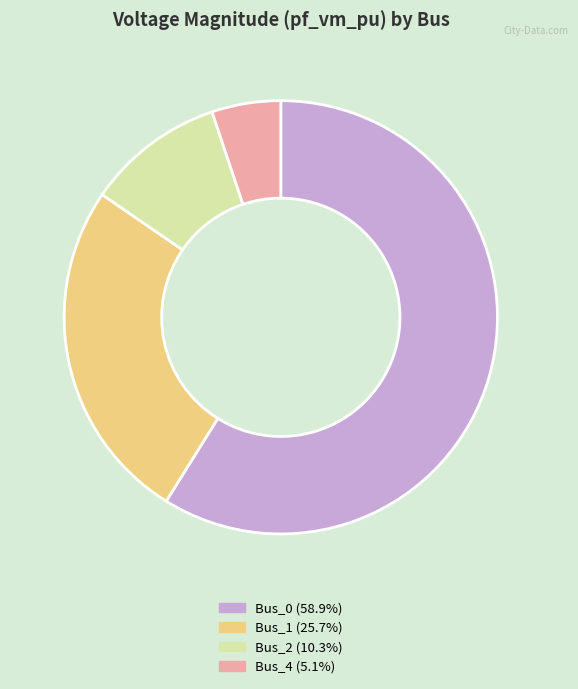

Is there any slice that represents more than half of the pie?

Yes